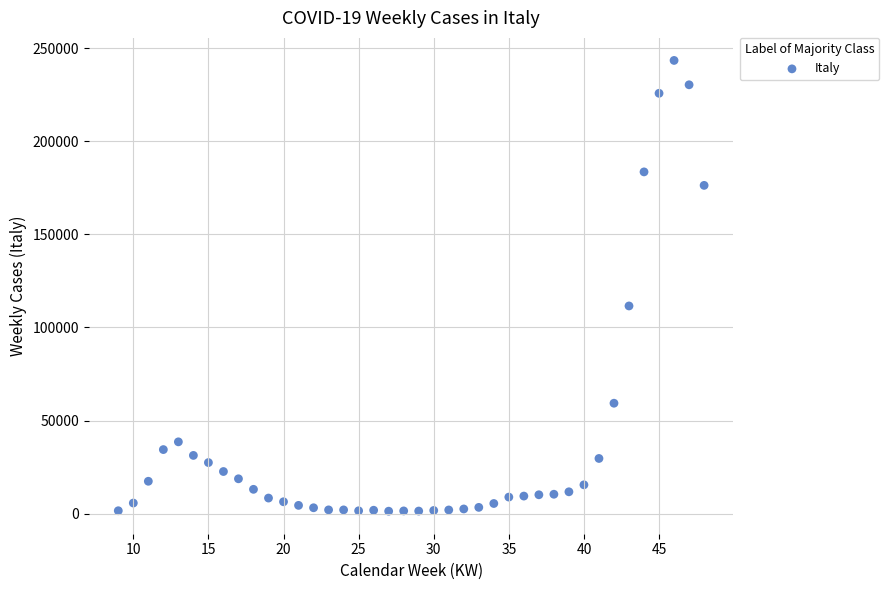

What Y value in the scatter plot is closest to 122363?

111541